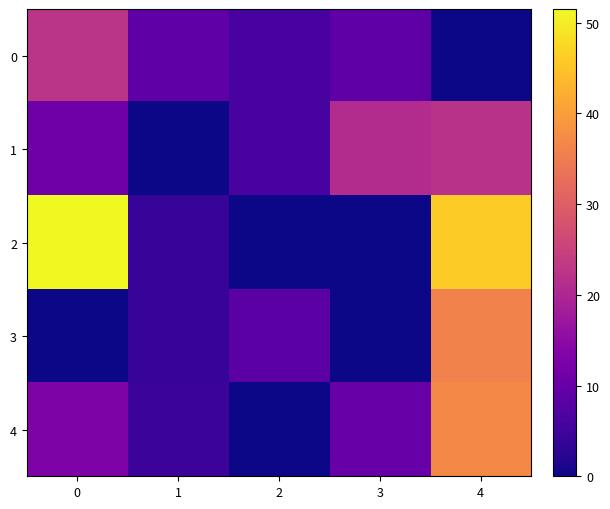

Reading right to left, what are all the values shown in this chart?

0: 4=0.0	3=9.0	2=6.0	1=9.0	0=22.3
1: 4=22.0	3=21.0	2=6.0	1=0.0	0=11.0
2: 4=46.0	3=0.0	2=0.0	1=4.0	0=51.5
3: 4=36.0	3=0.0	2=8.3	1=4.0	0=0.0
4: 4=37.0	3=10.0	2=0.0	1=4.5	0=13.0